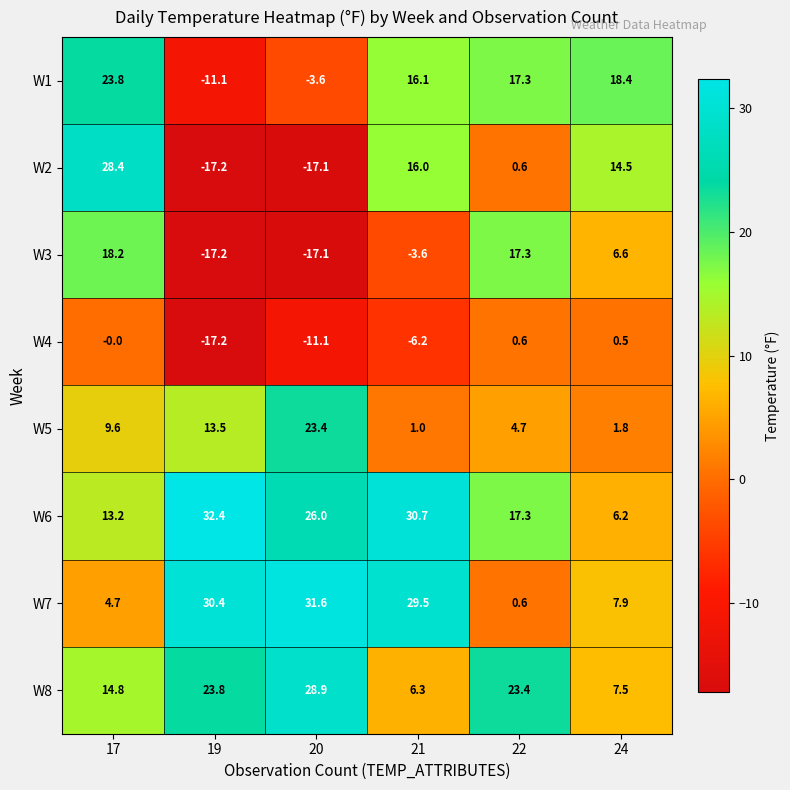

How many distinct data groups are displayed?

8